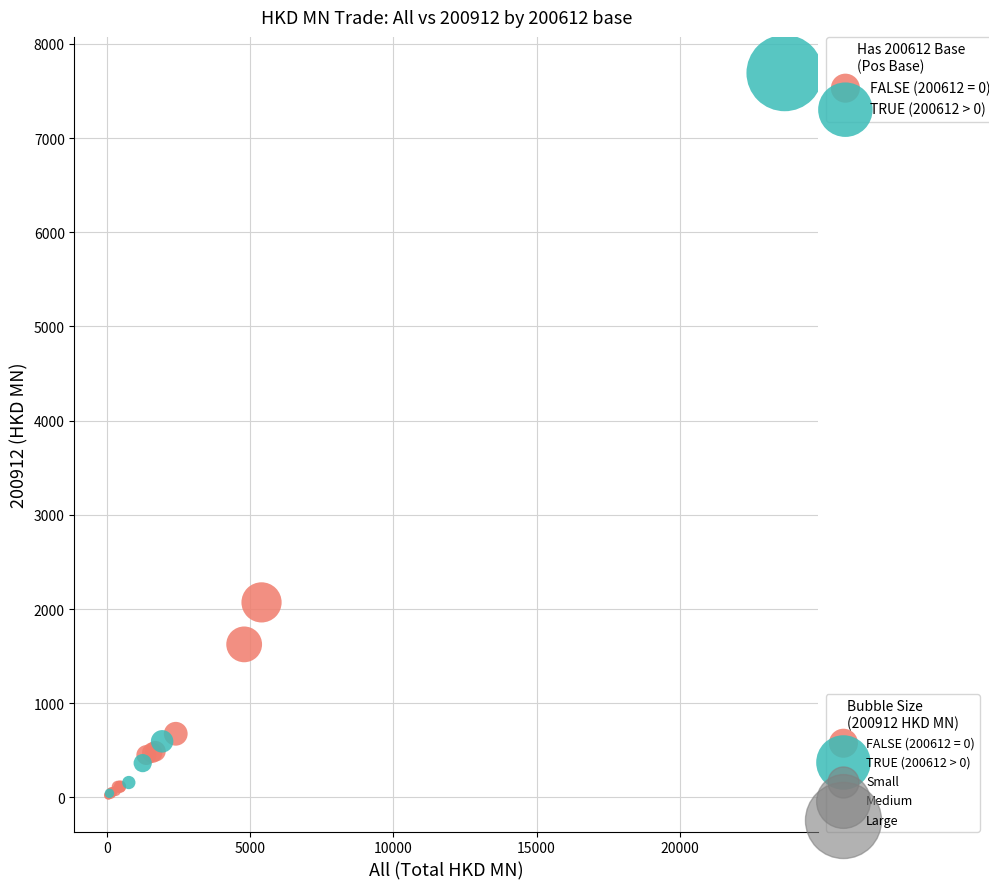

Which series has the widest spread of Y values?

TRUE (200612 > 0)